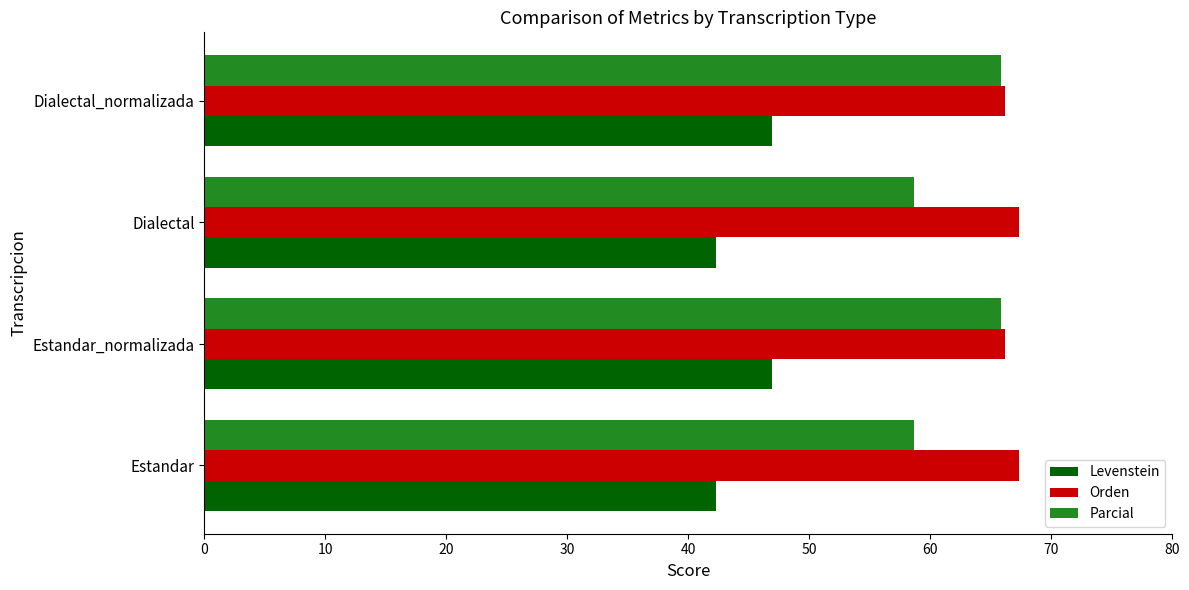

Which series has the largest total across all categories?

Orden